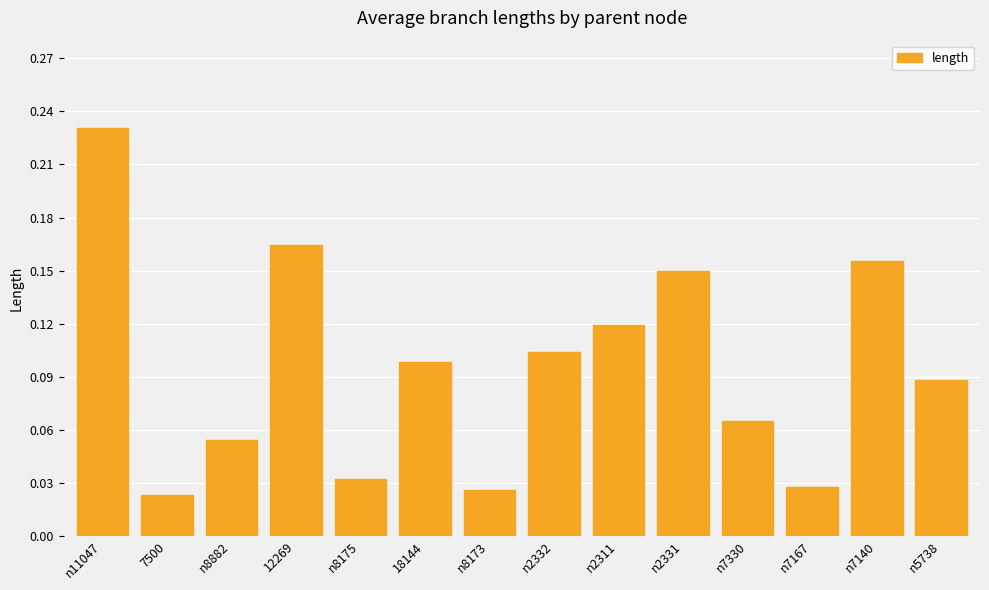

Which has a higher value, n5738 or n11047?

n11047